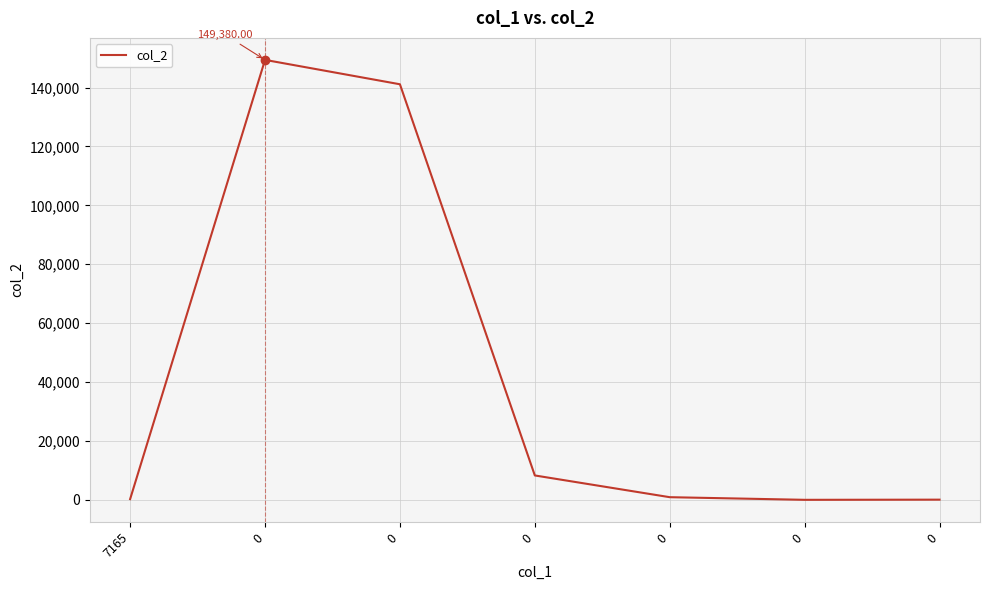

How many interior local valleys (lower than both neighbors) does the data have?

1